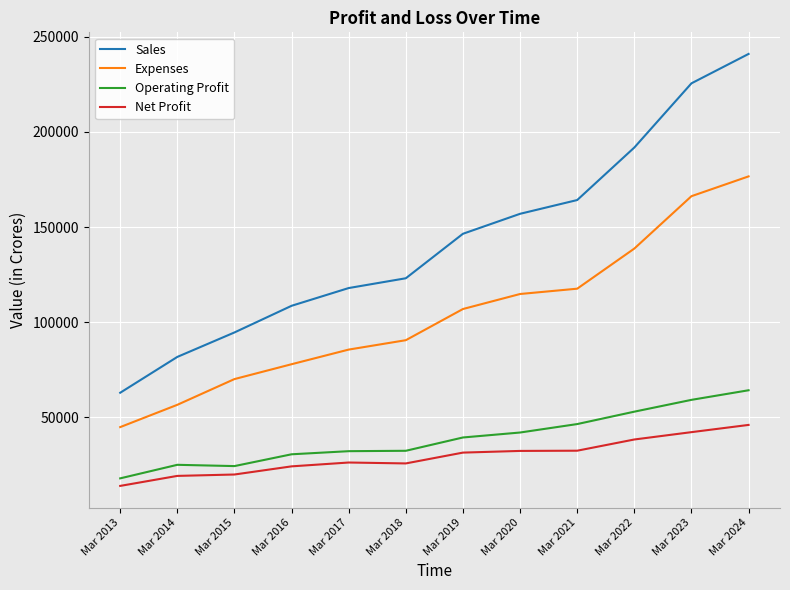

What are all the series names shown in the legend?

Sales, Expenses, Operating Profit, Net Profit